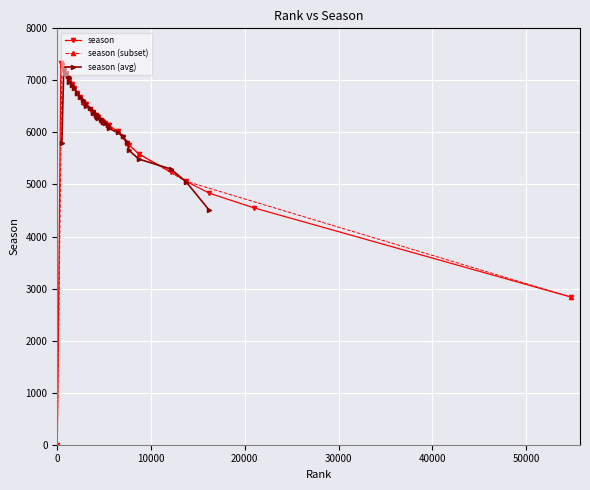

True or false: season has more than 0 points higher than both neighbors.

True